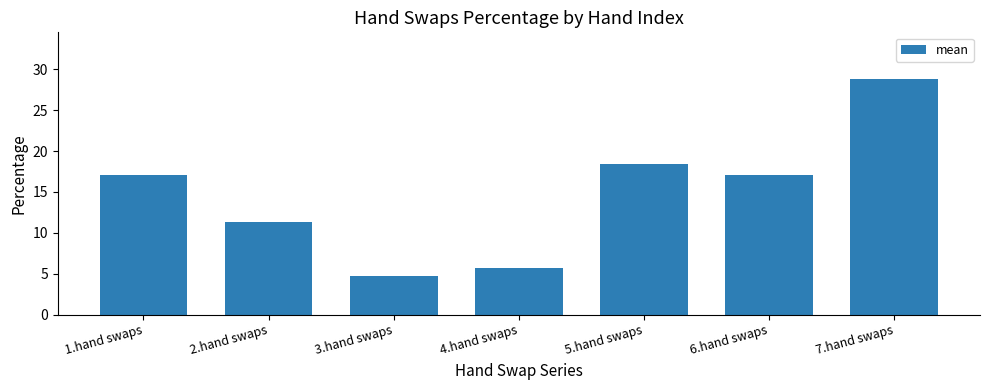

What is the change in value from 5.hand swaps to 6.hand swaps?

-1.4